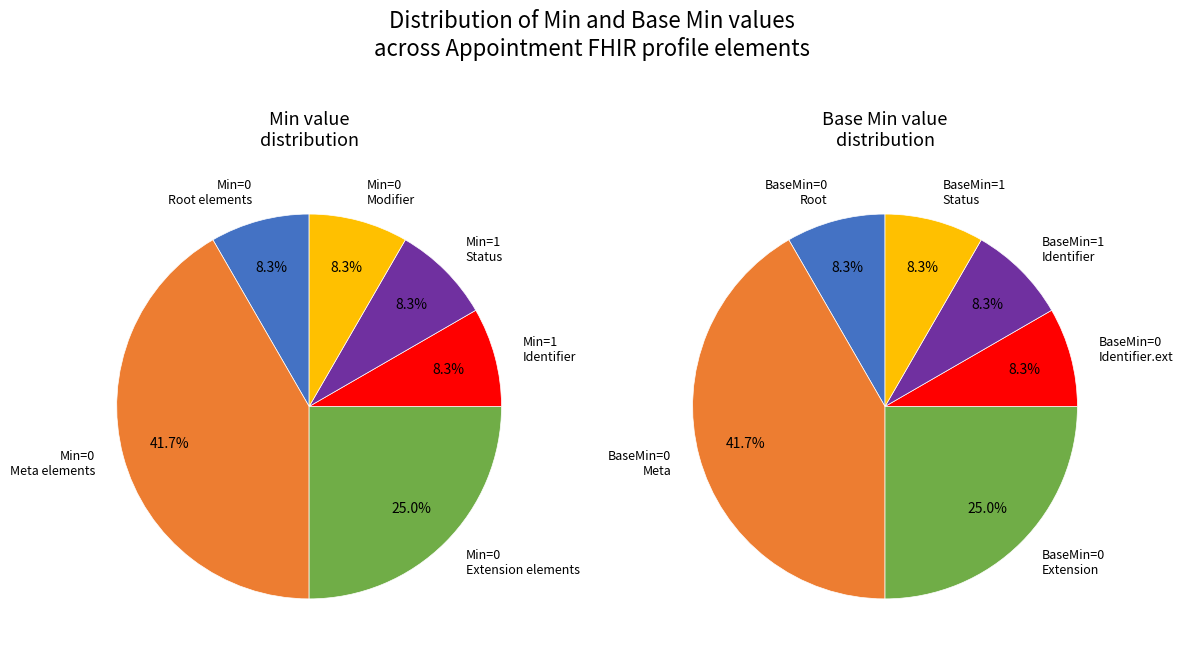

Between Appointment.modifierExtension and Appointment.status, which is larger?

Appointment.status